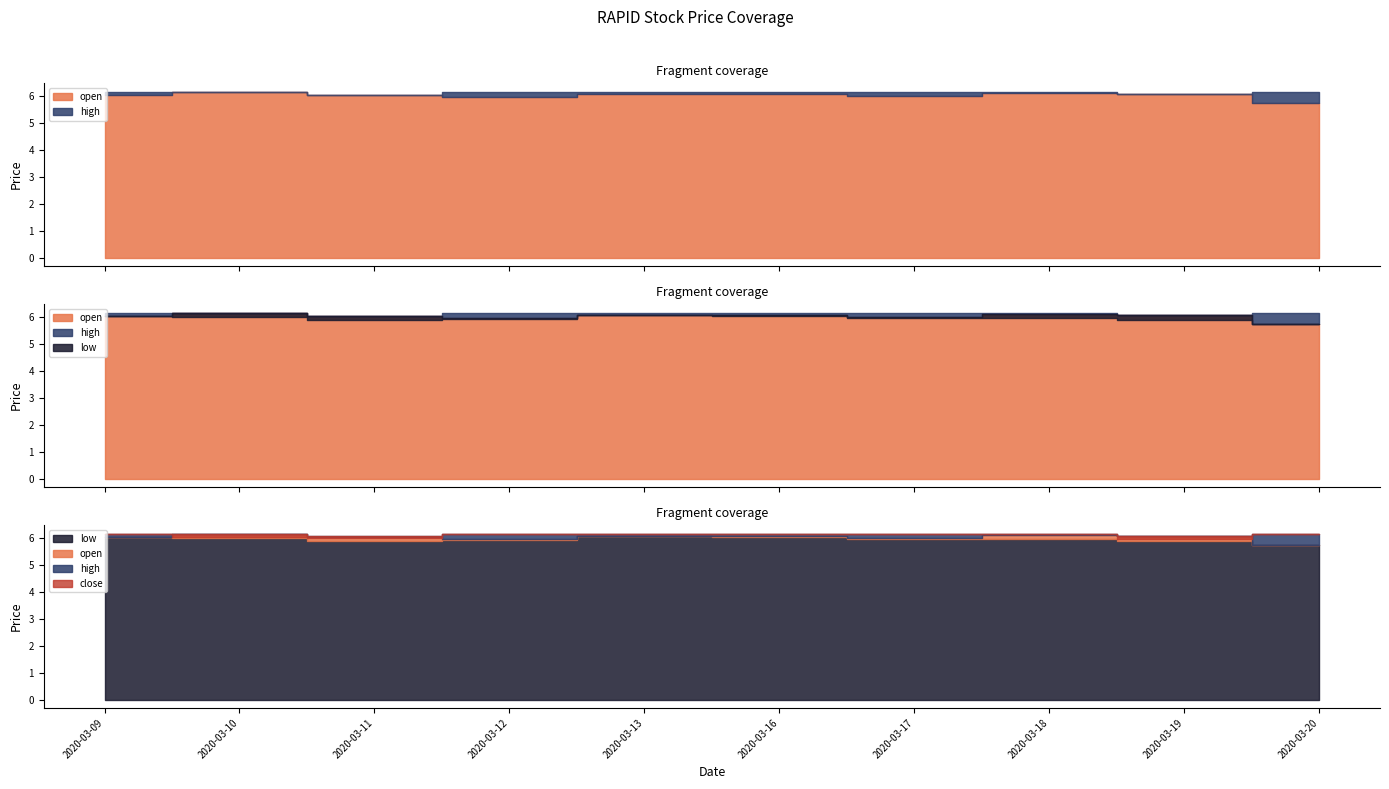

Where is open nearest to the value 5?

2020-03-20